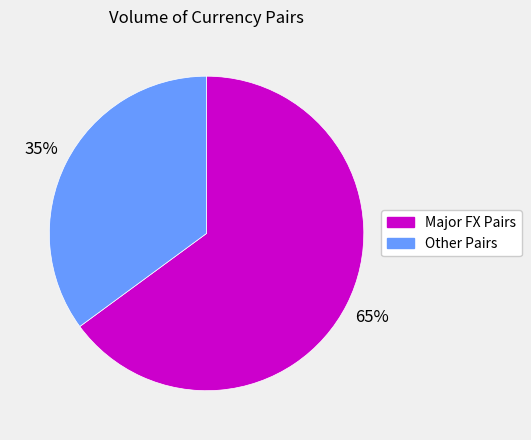

True or false: Major FX Pairs accounts for 50% of the total.

False